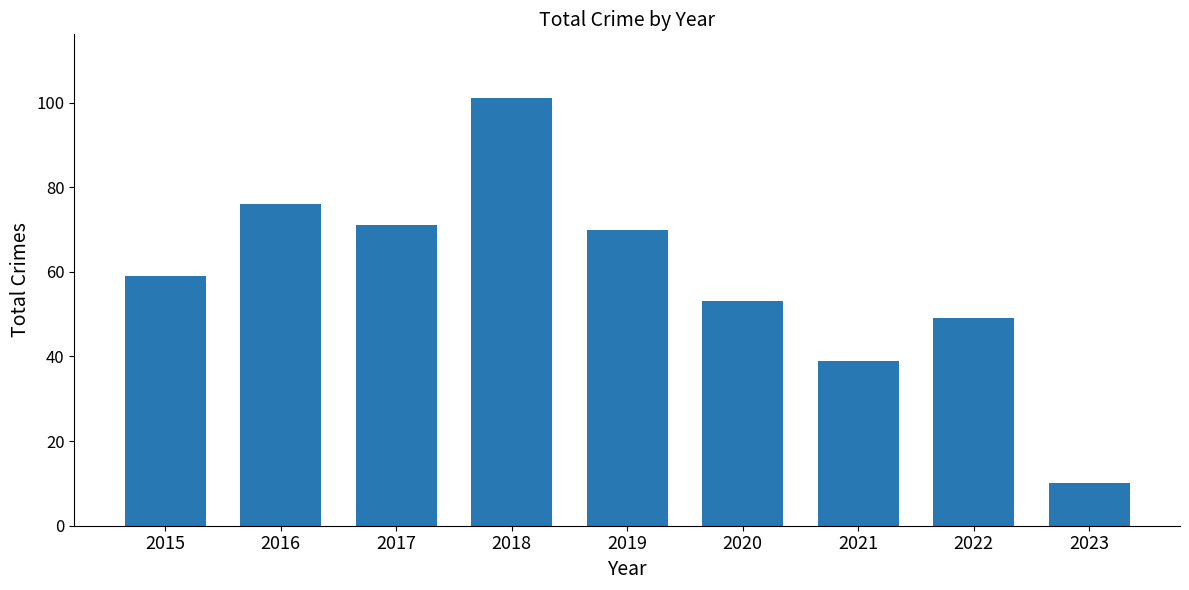

Reading right to left, transcribe all the data shown in this chart.

2023=10	2022=49	2021=39	2020=53	2019=70	2018=101	2017=71	2016=76	2015=59